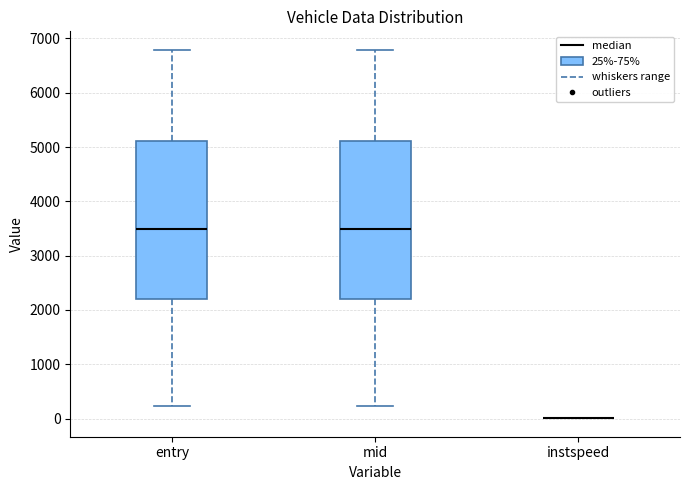

Reading left to right, transcribe this box plot: for each box, give where its median line is, the range the box spans, and where its two whiskers end, as read against the y-axis. The values are not printed on the chart, so give them approximately, as read against the axis.

entry: median 3500, box 2200 to 5100, whiskers 200 to 6800
mid: median 3500, box 2200 to 5100, whiskers 200 to 6800
instspeed: box collapsed to a line at 0, whiskers 0 to 0